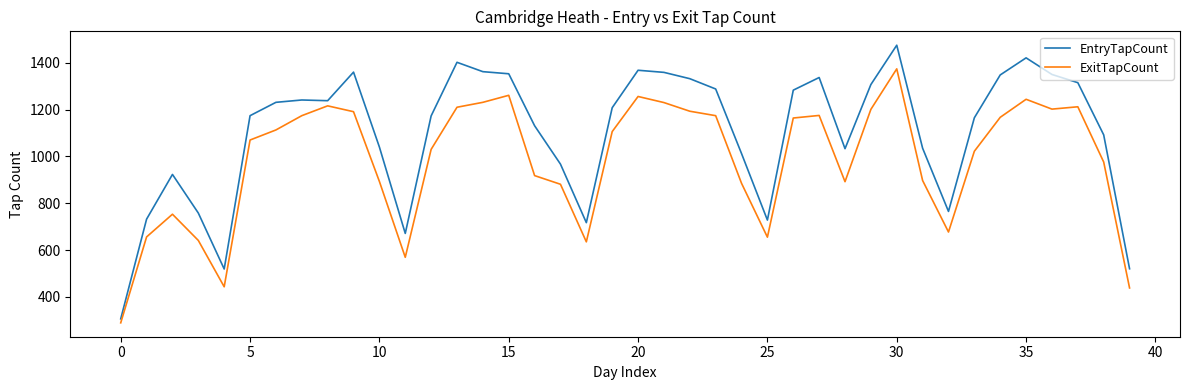

Which series has the widest spread of values?

EntryTapCount